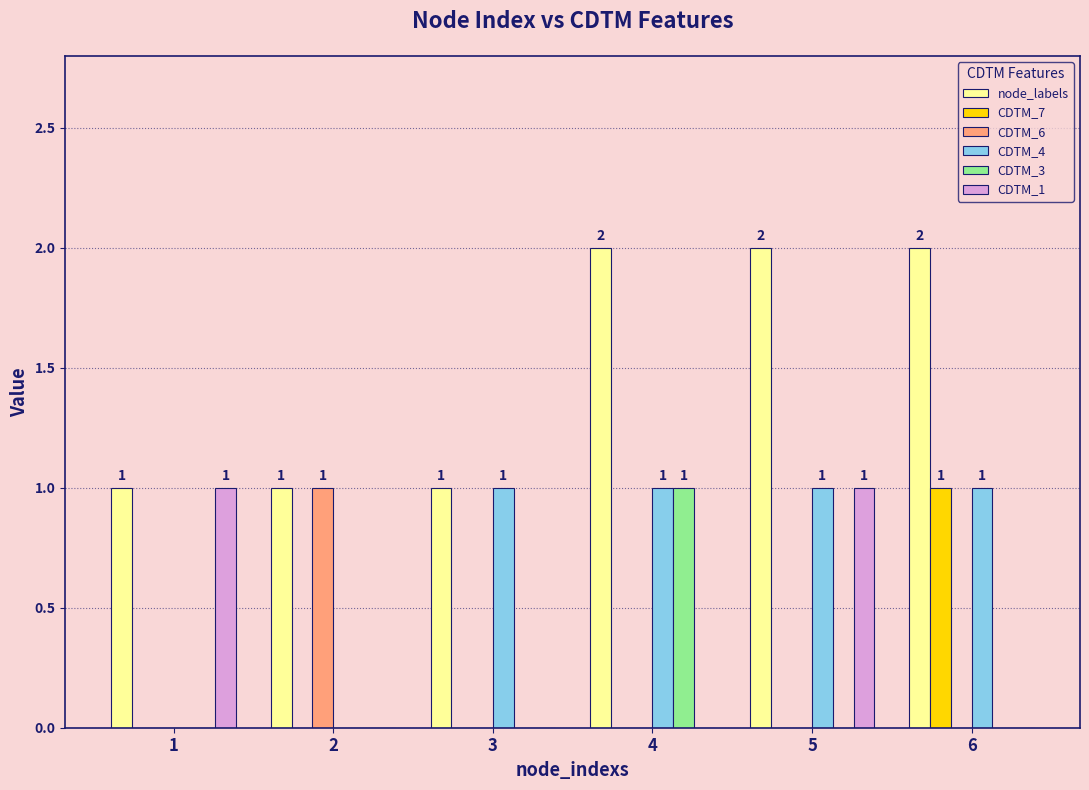

Which category has the highest value in the CDTM_3 series?

4